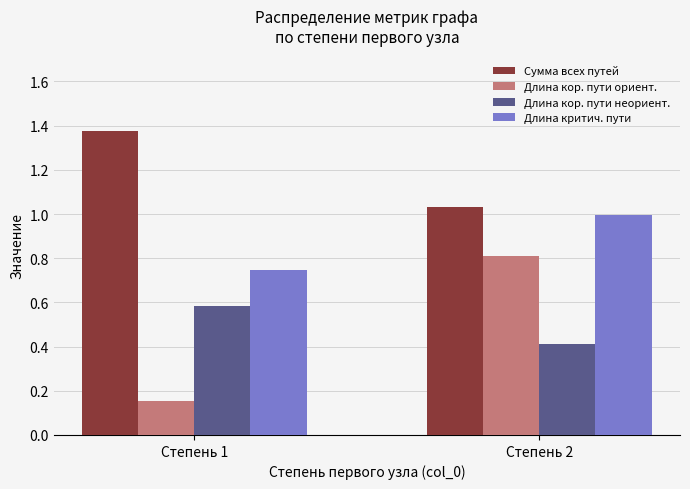

Where is Длина критич. пути nearest to the value 0?

Степень 1